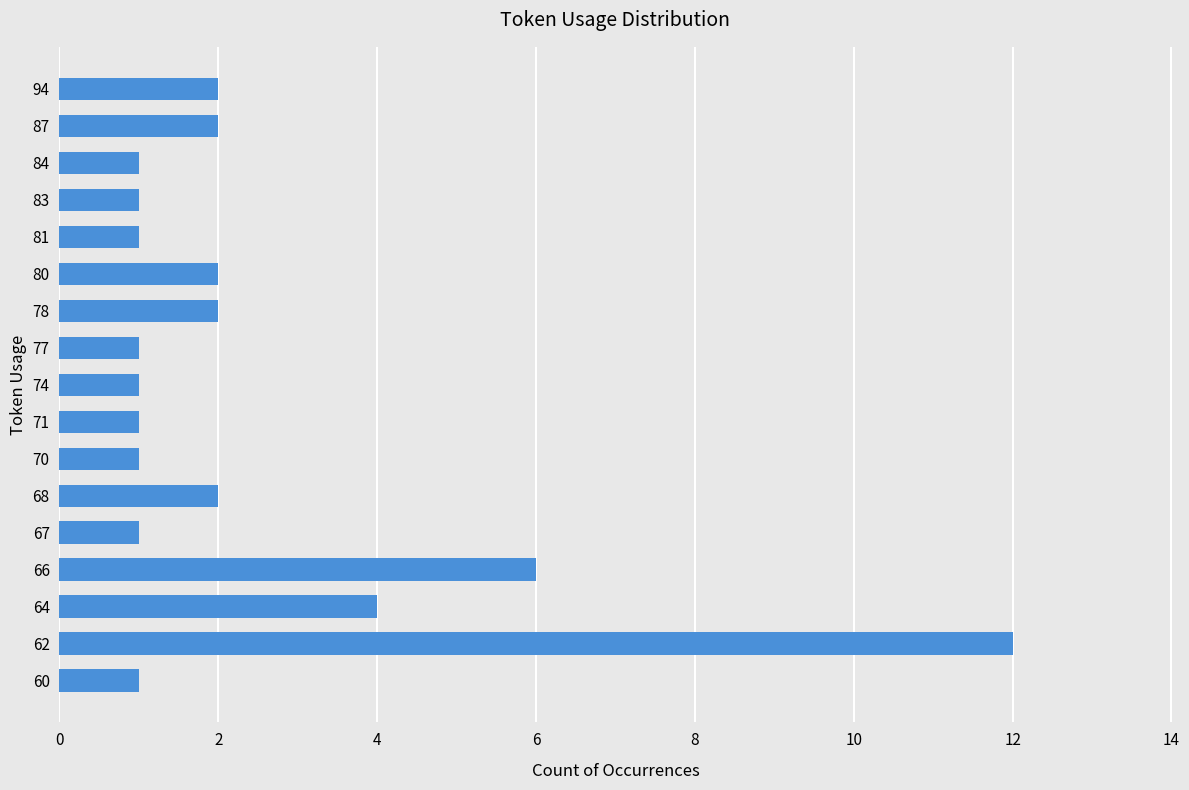

What is the sum of all values?

41